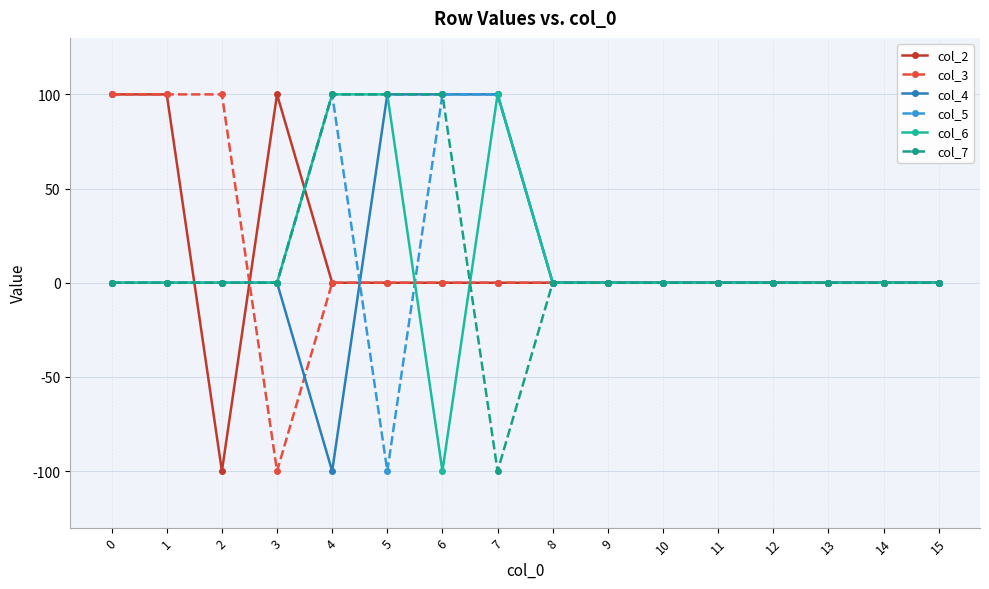

The col_5 series shows -66 at 12. True or false?

False